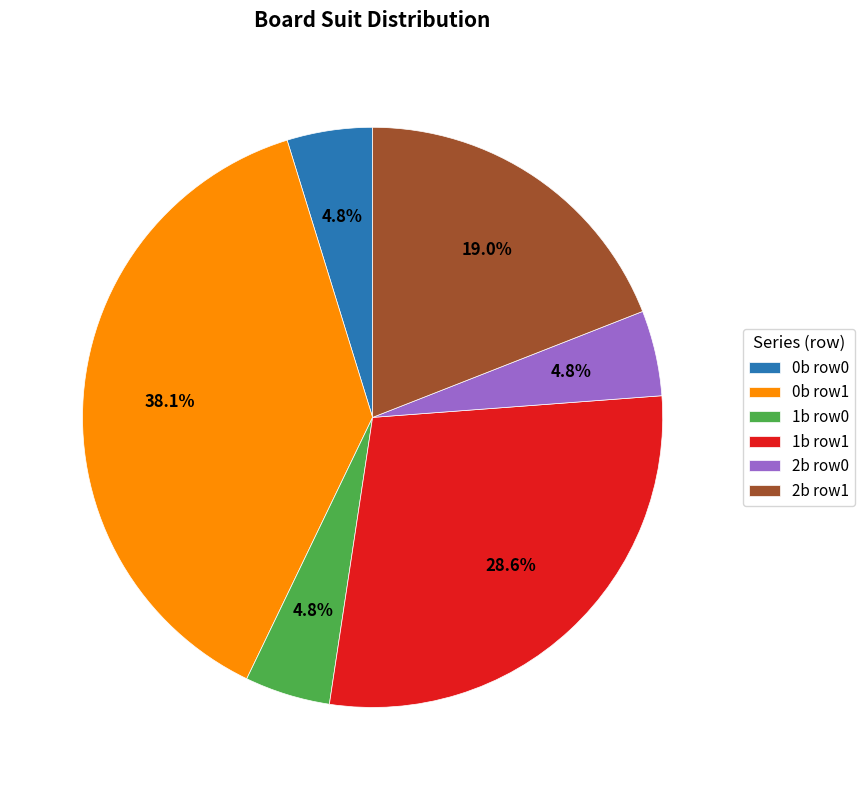

Which has a higher value, 2b row0 or 2b row1?

2b row1